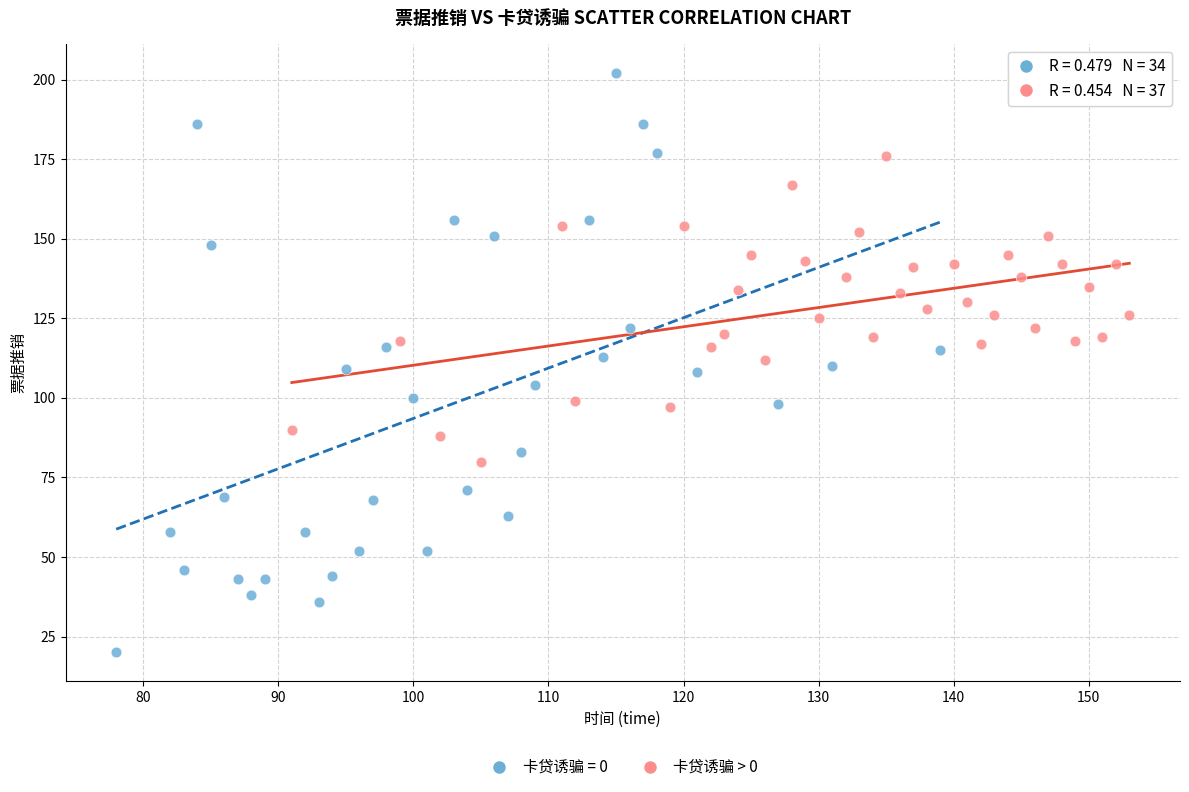

Which series reaches the minimum Y coordinate?

卡贷诱骗 = 0